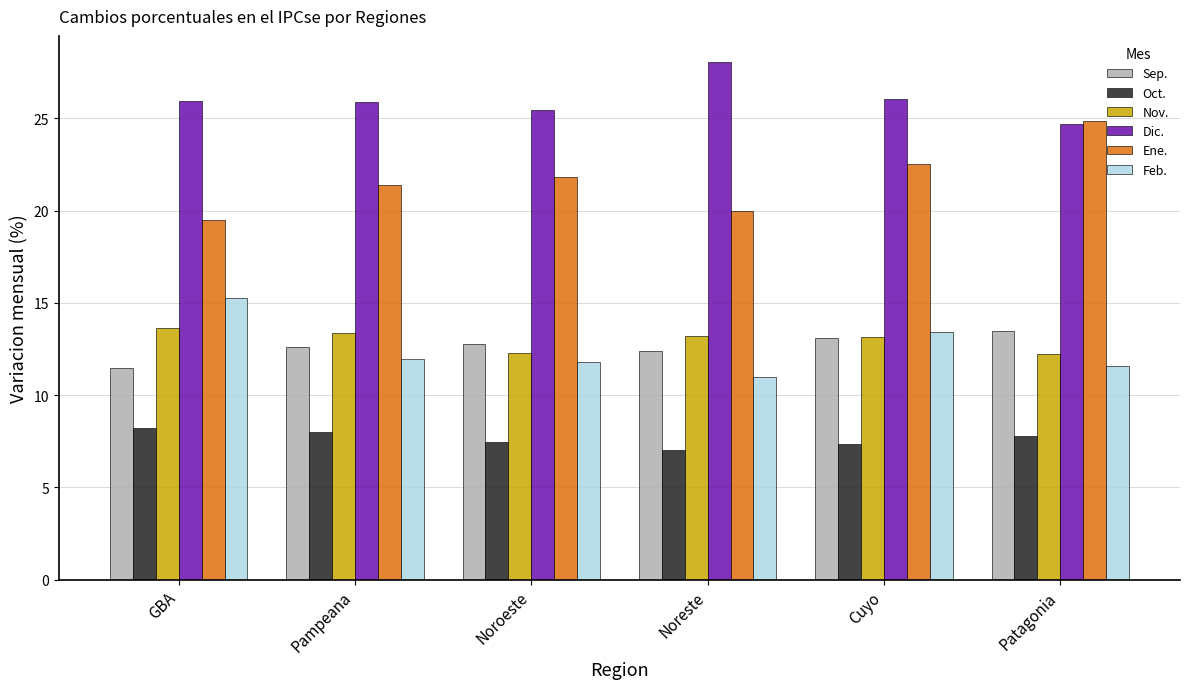

What is the label of the 5th bar from the left?

Cuyo